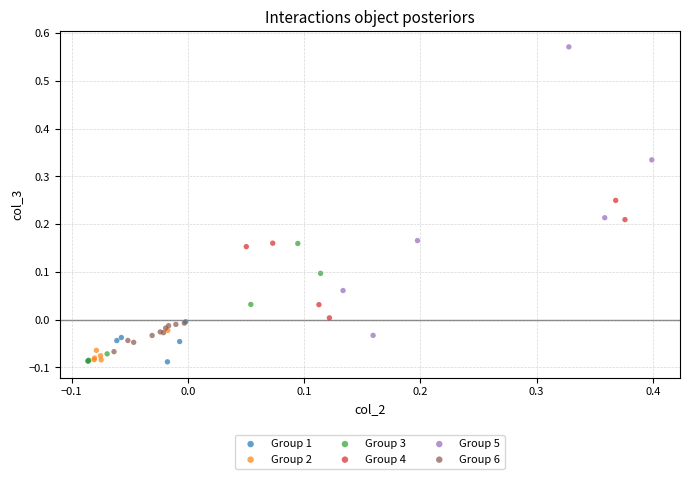

Which series has the largest Y range (max minus min)?

Group 5